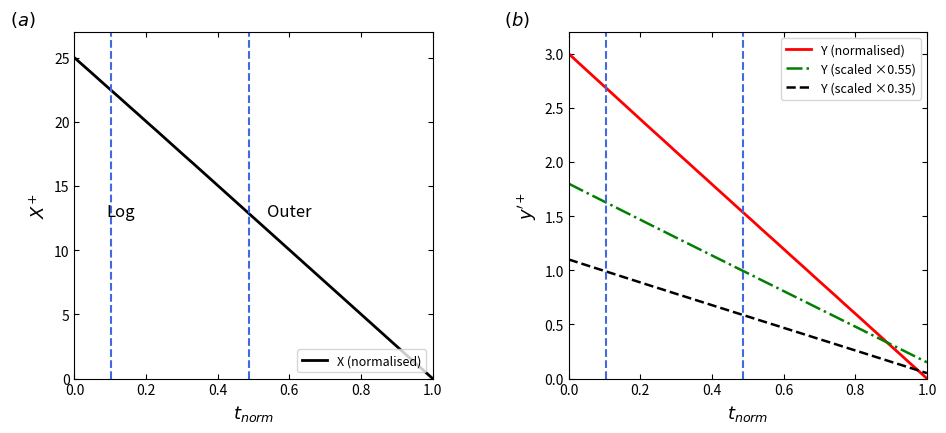

Which category has the lowest value in the X (normalised) series?

1.0